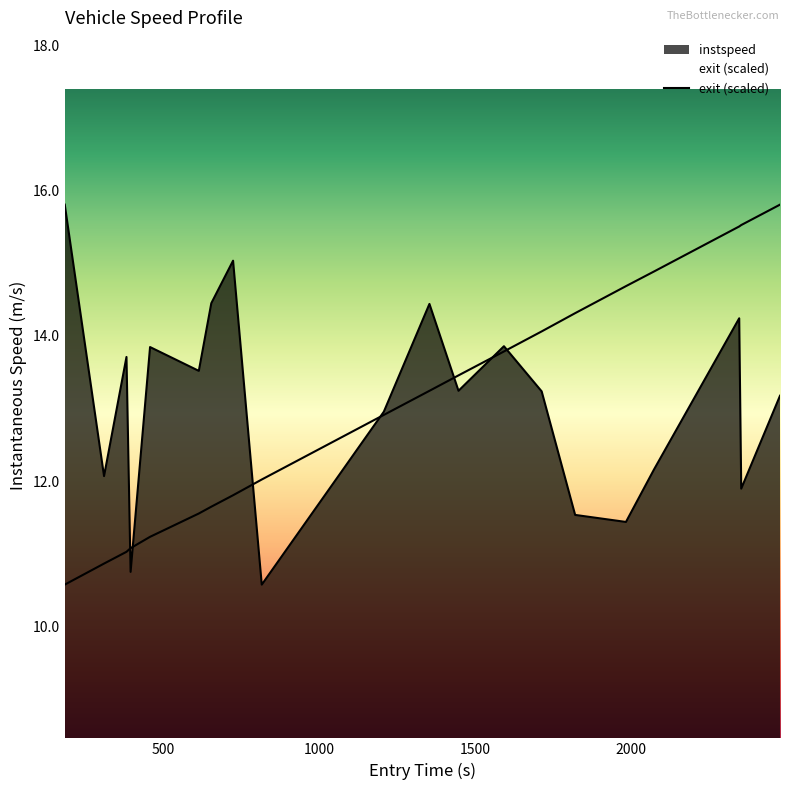

What is the difference between the maximum and minimum values?

5.2